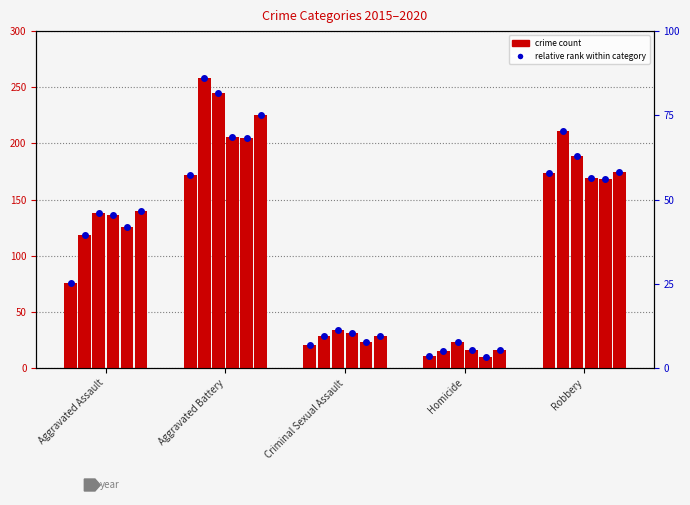

Count the number of categories in the chart.

5